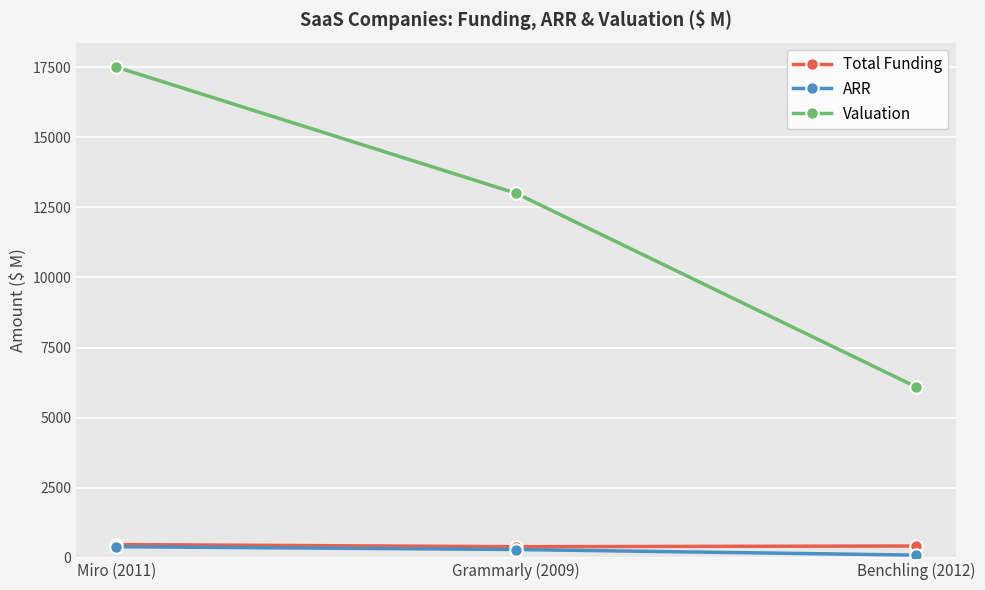

List the labels in order of Valuation value, smallest first.

Benchling (2012), Grammarly (2009), Miro (2011)